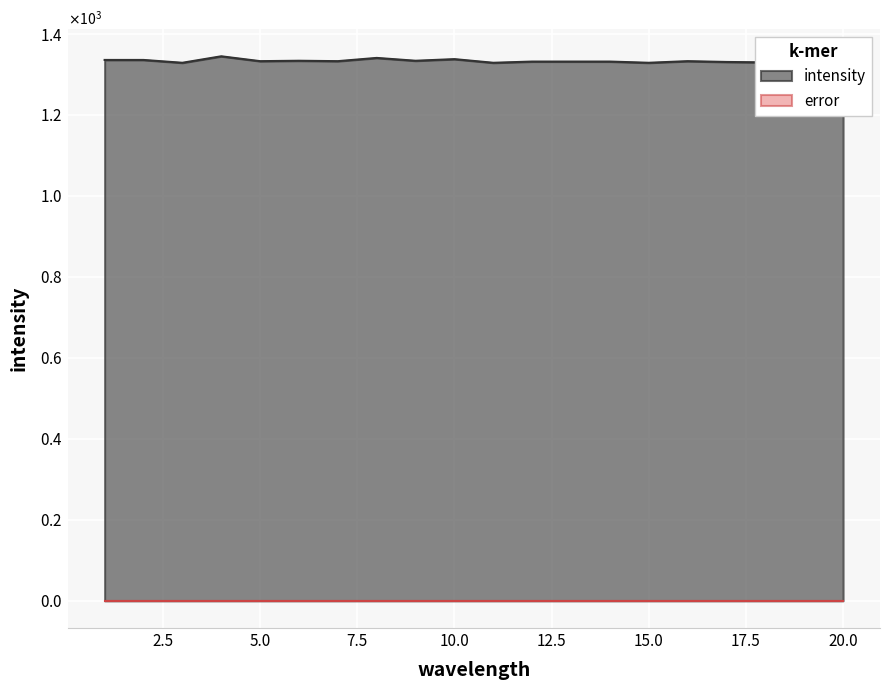

Rank the categories by value from lowest to highest.

3, 11, 15, 18, 19, 17, 20, 12, 13, 14, 5, 7, 16, 6, 9, 1, 2, 10, 8, 4